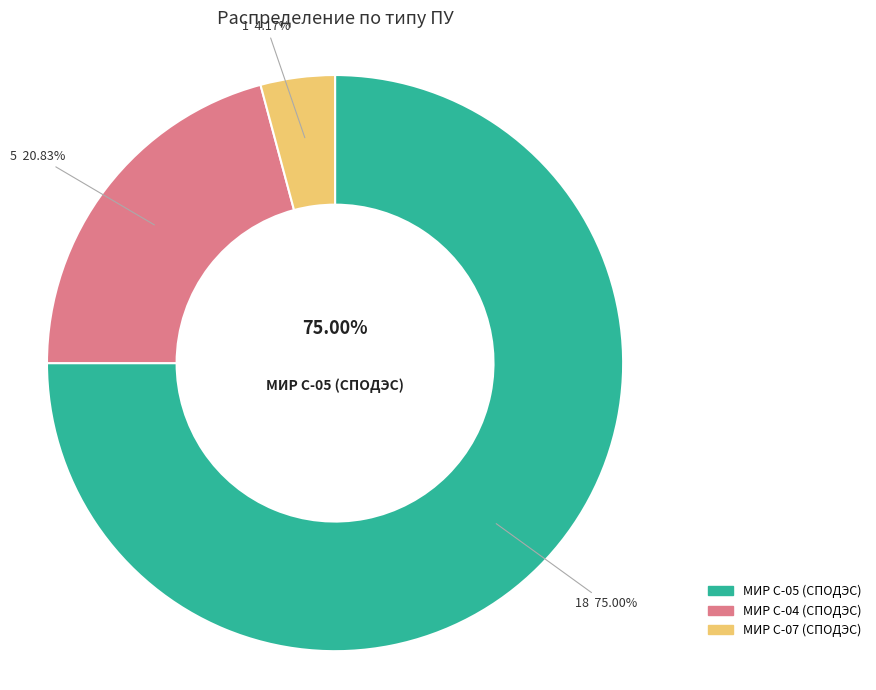

Does any single category account for the majority?

Yes